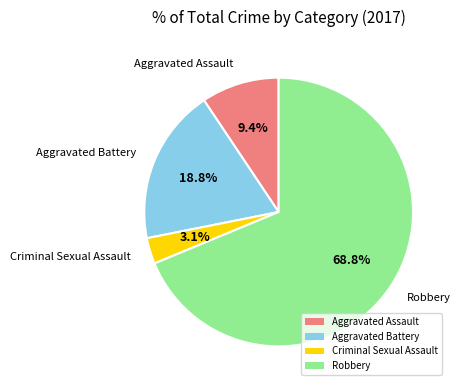

Is Robbery the majority of the pie?

Yes